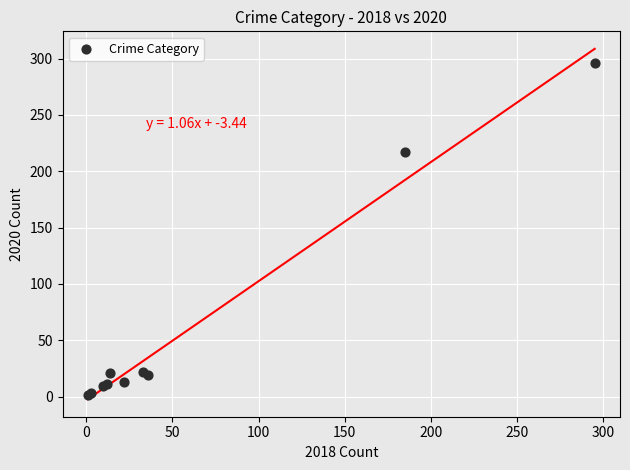

What Y value in the scatter plot is closest to 148?

217